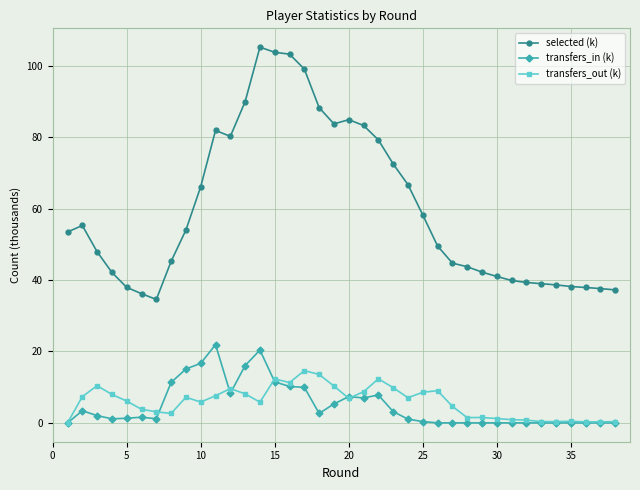

True or false: transfers_in (k) and selected (k) cross at least once.

False